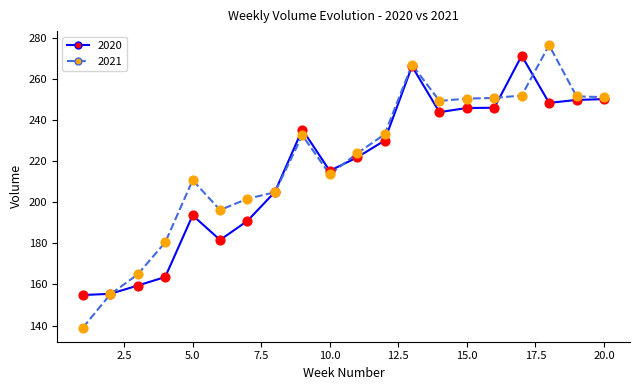

What is the maximum value shown in the chart?

276.3